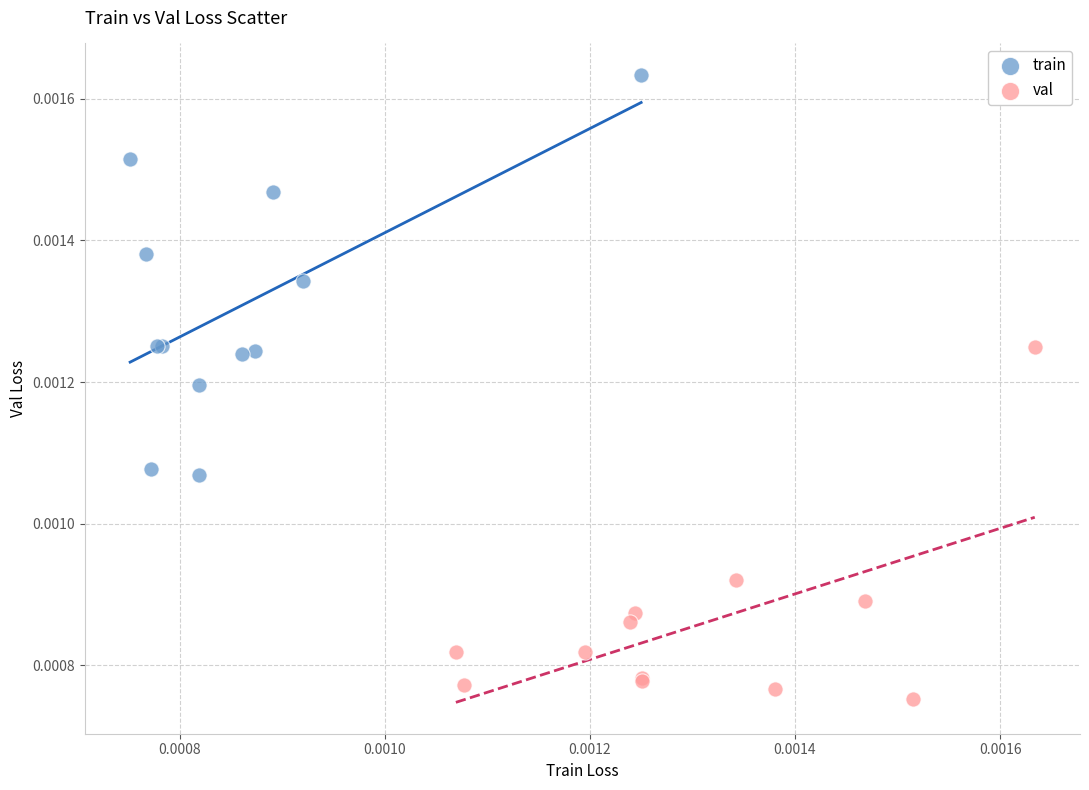

Which series reaches the maximum Y coordinate?

train